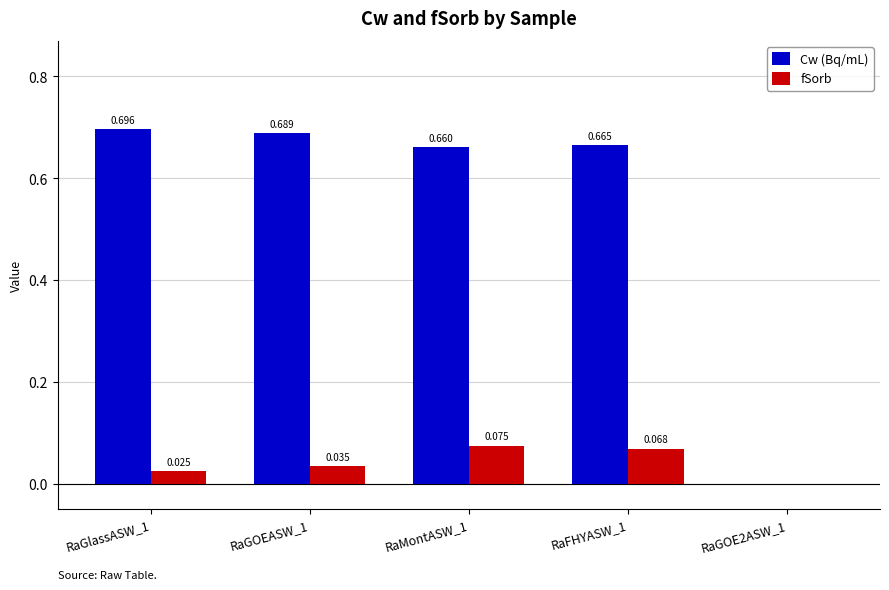

How many values in fSorb are above zero?

4